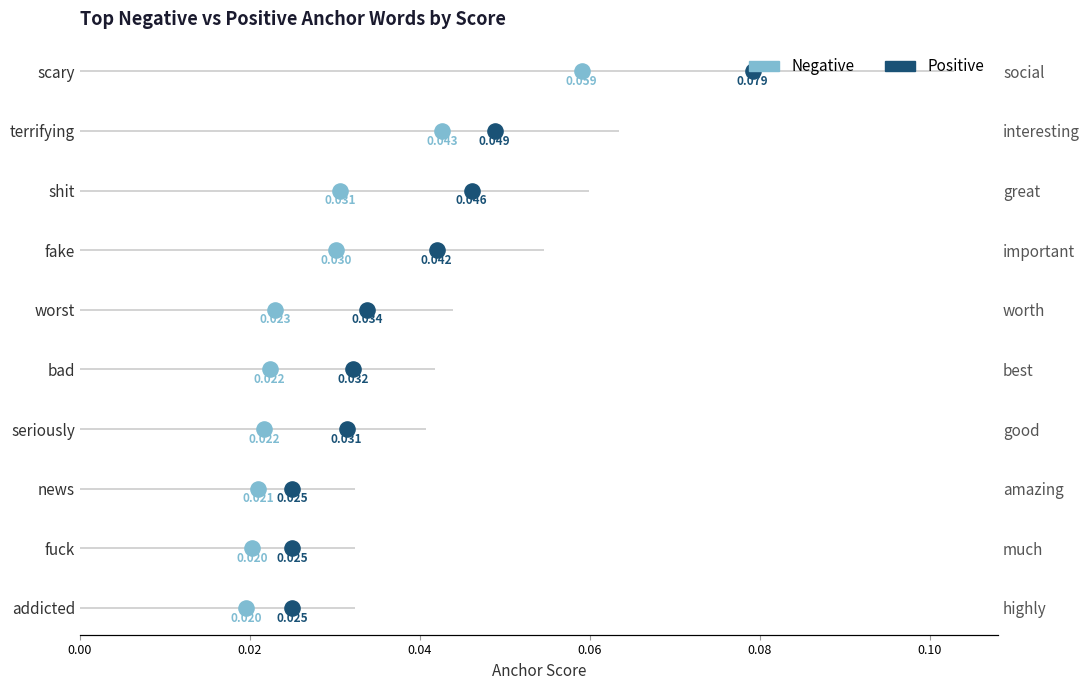

What are all the series names shown in the legend?

Negative, Positive